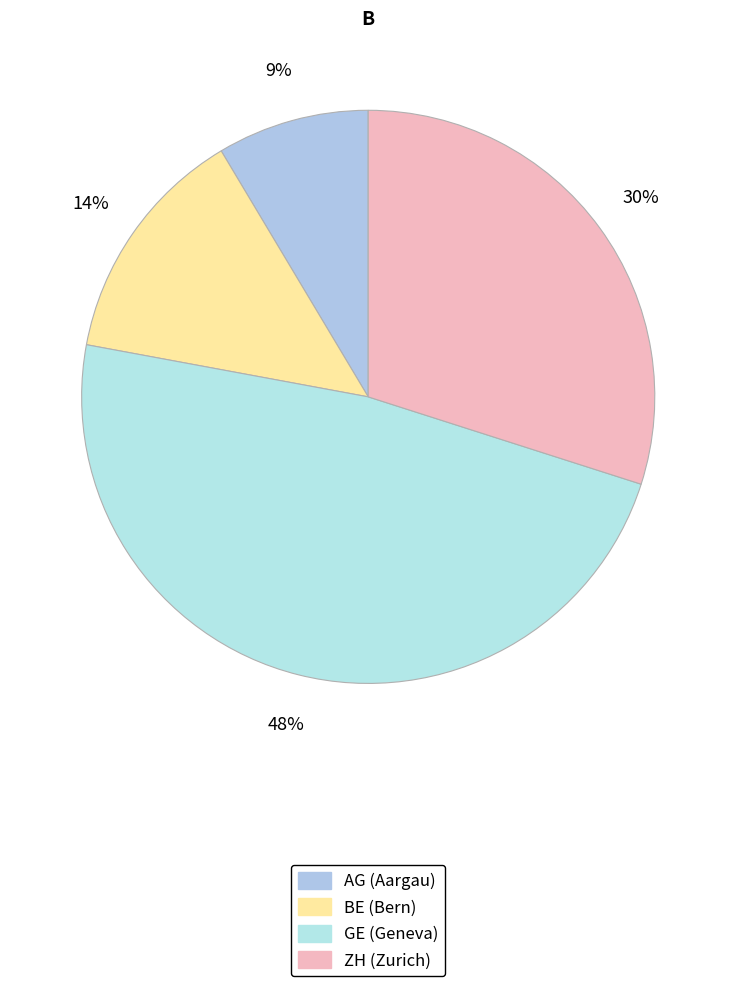

Is there any slice that represents more than half of the pie?

No